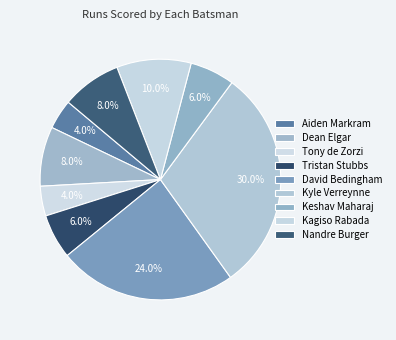

How many slices are in this pie chart?

9